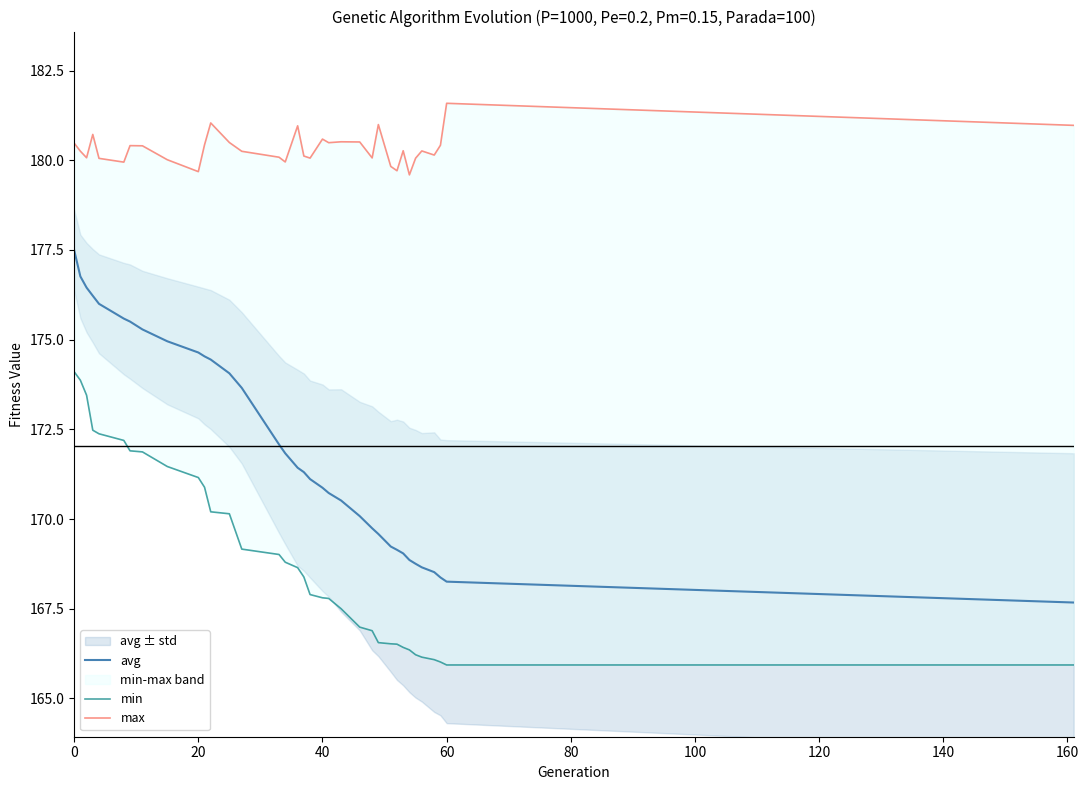

What is the highest value of the avg series?

177.5